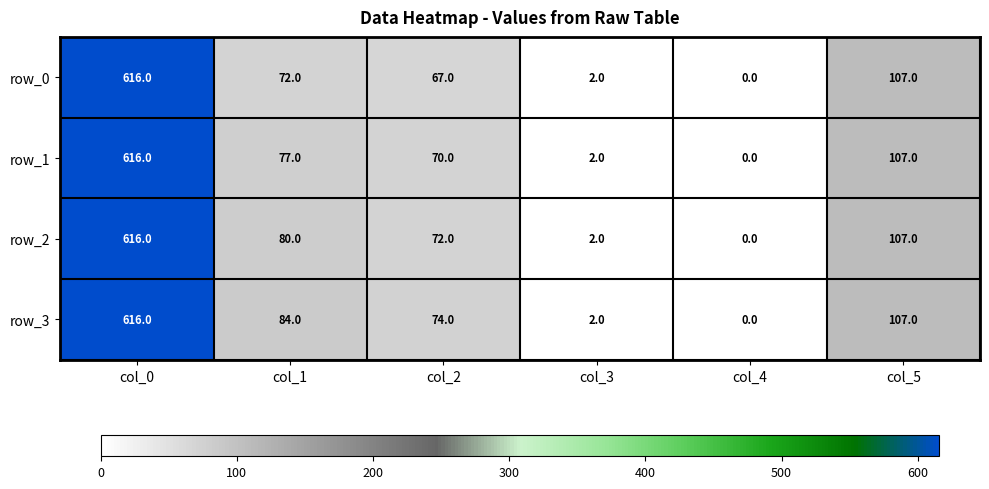

Read the row_0 value at col_1, to the nearest 50.

50